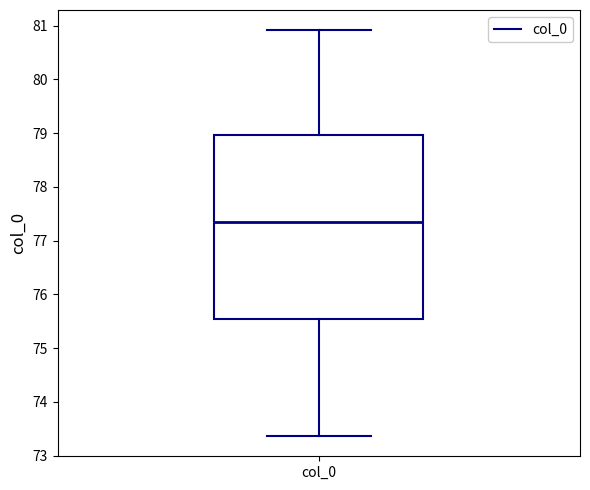

Read this box plot against the y-axis: the position of the median line, the range covered by the box, and the ends of both whiskers. The values are not printed on the chart, so give them approximately, as read against the axis.

median 77.3, box 75.5 to 79.0, whiskers 73.4 to 80.9